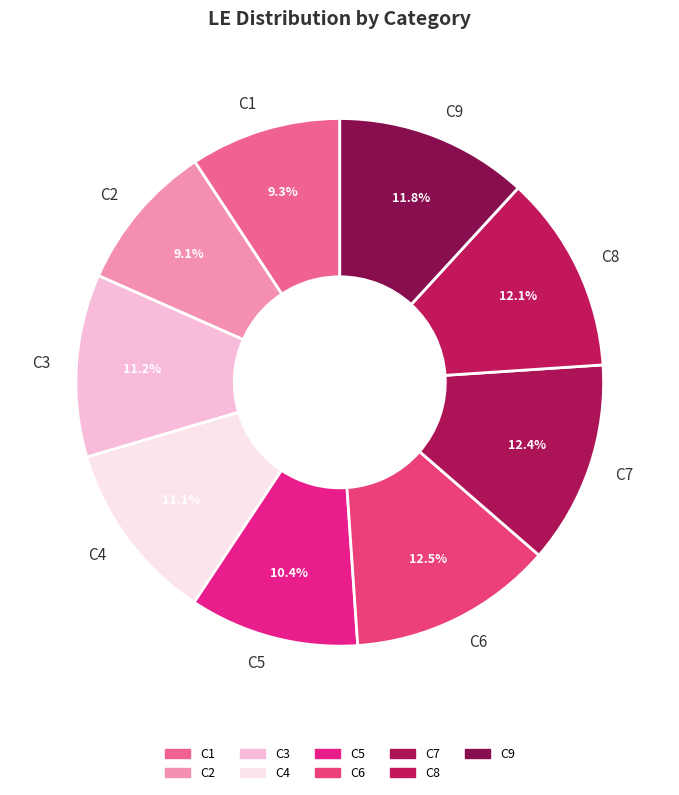

Is C4 the majority of the pie?

No